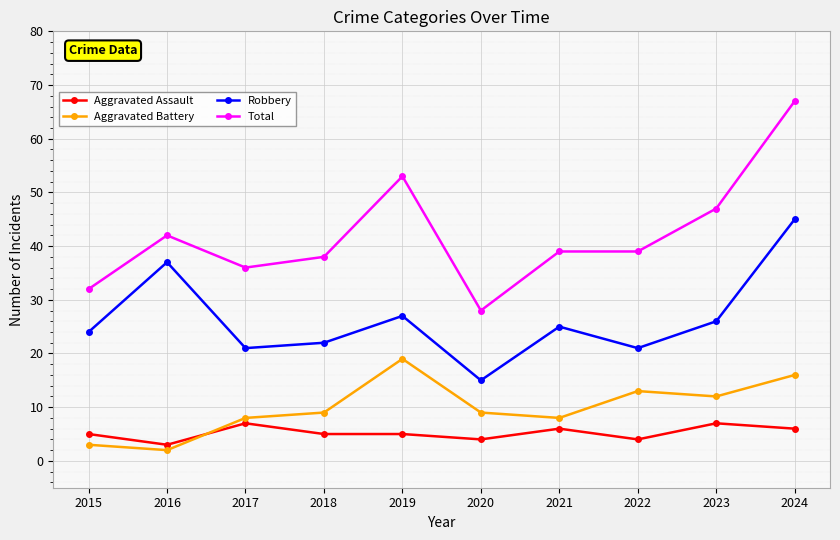

True or false: Aggravated Battery has a value of 19 at 2019.

True